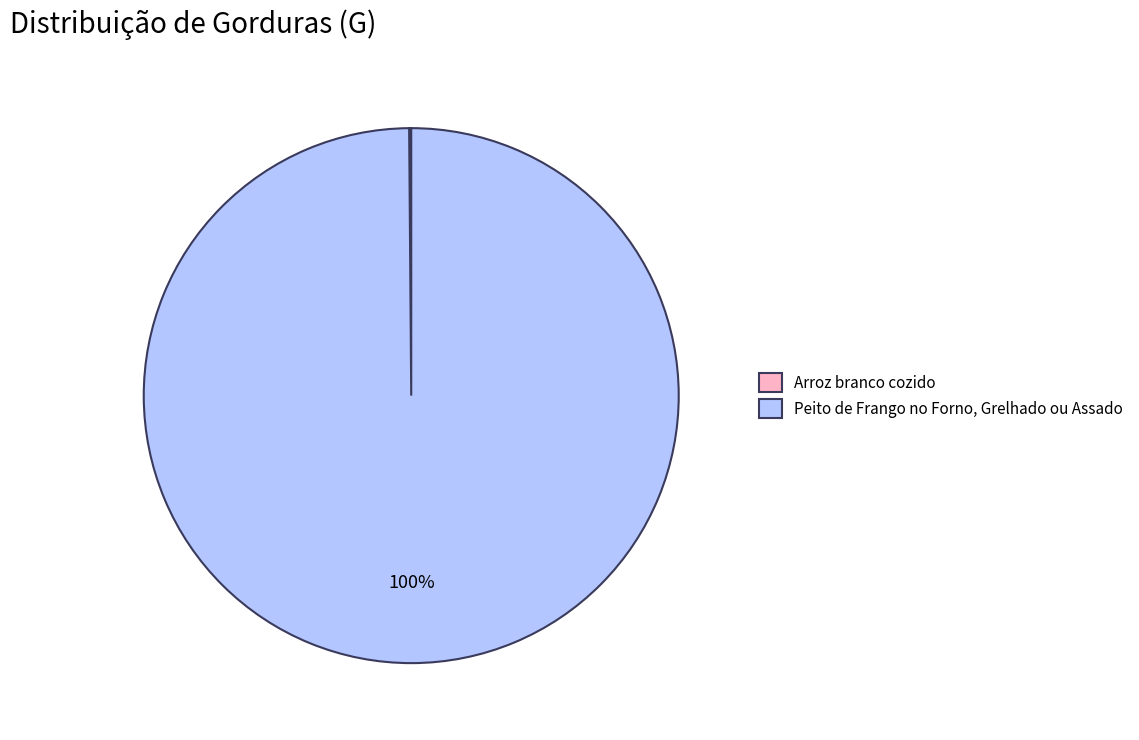

Which category accounts for the majority?

Peito de Frango no Forno, Grelhado ou Assado